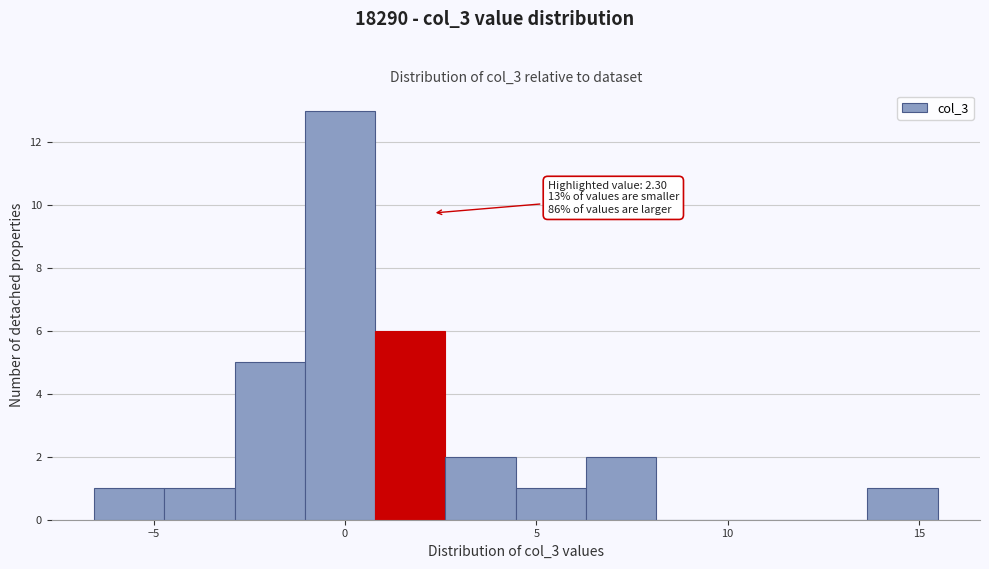

Read against the x-axis, roughly where is the centre of the tallest bar?

0.0